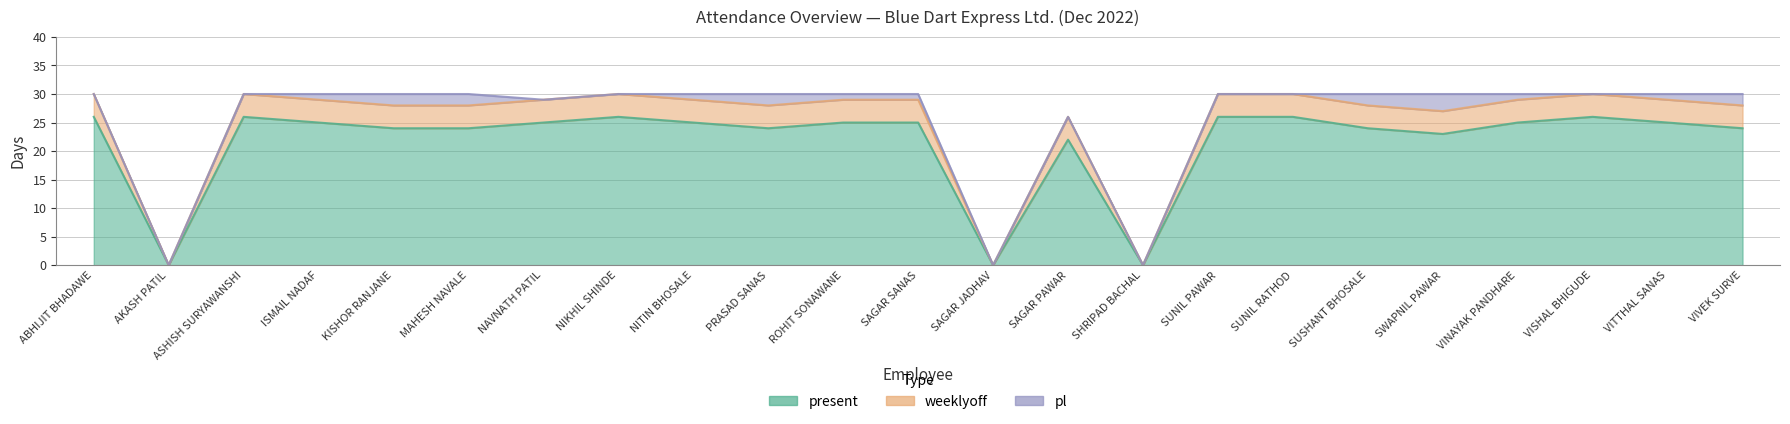

How many interior local peaks does the weeklyoff series have?

1